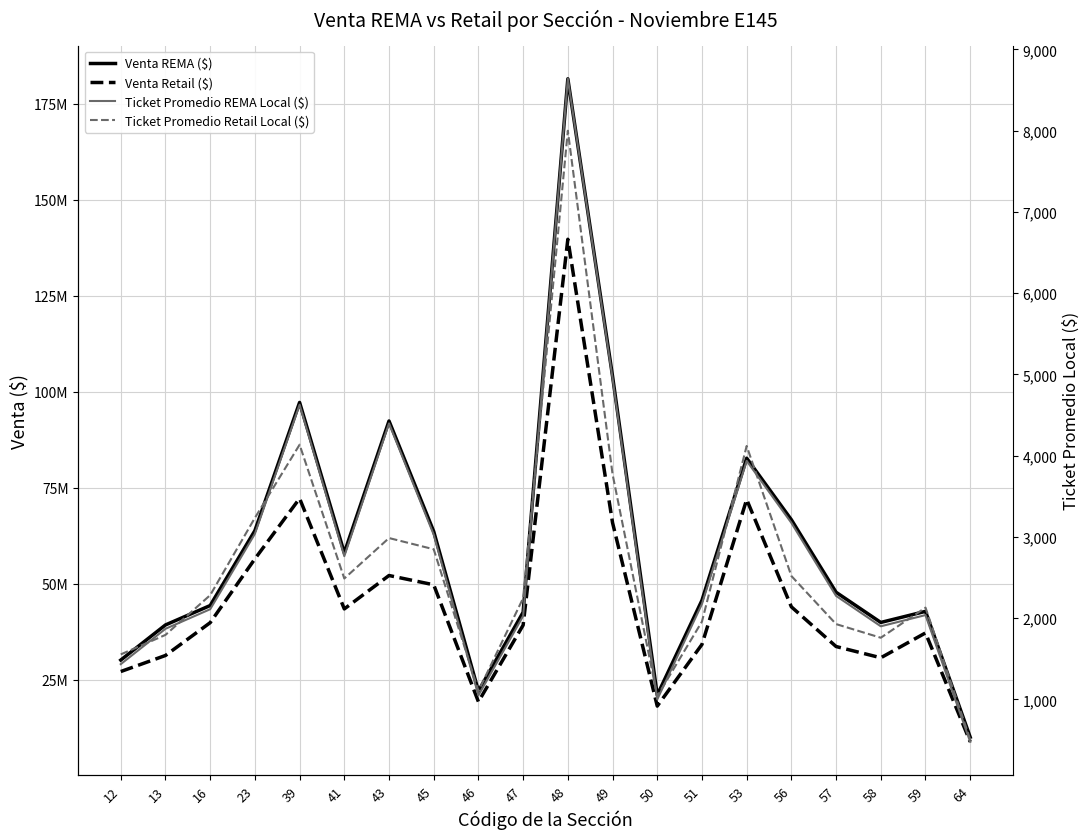

What is the difference between the maximum and minimum values in the Venta Retail ($) series?

130856058